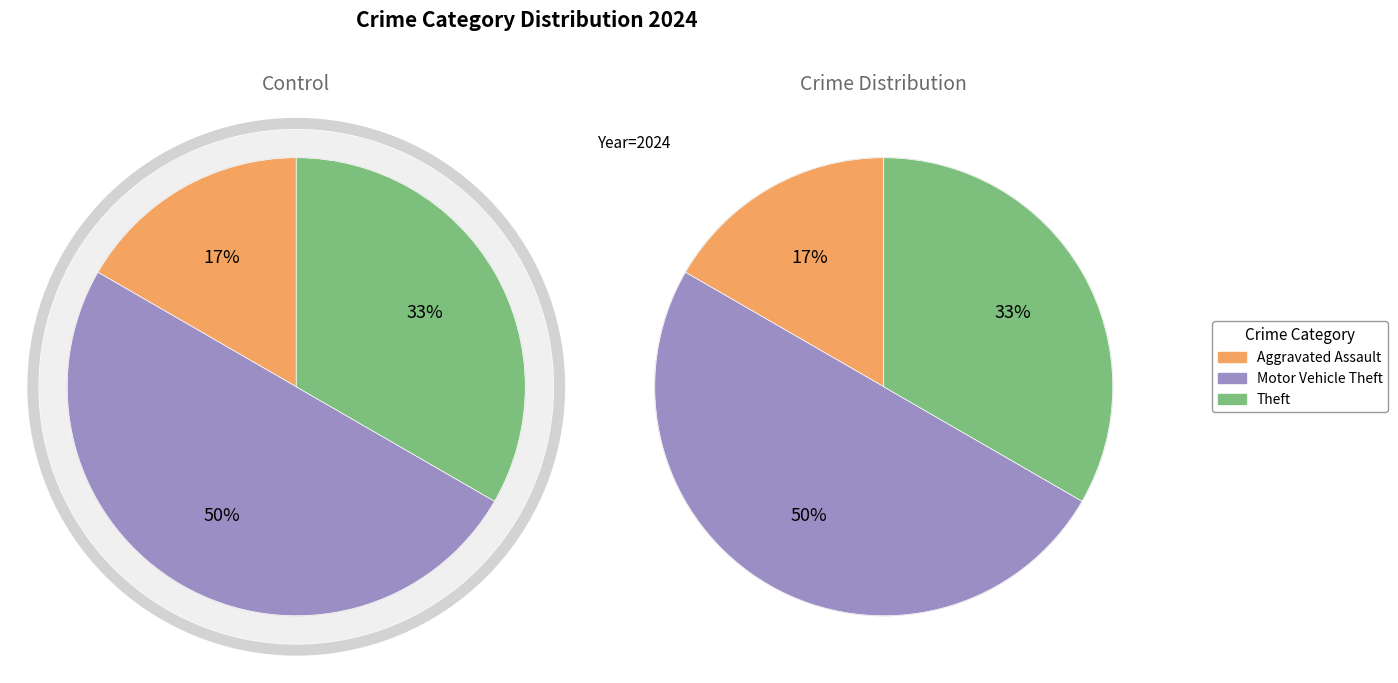

What percentage is the Theft slice, to the nearest percent?

33%